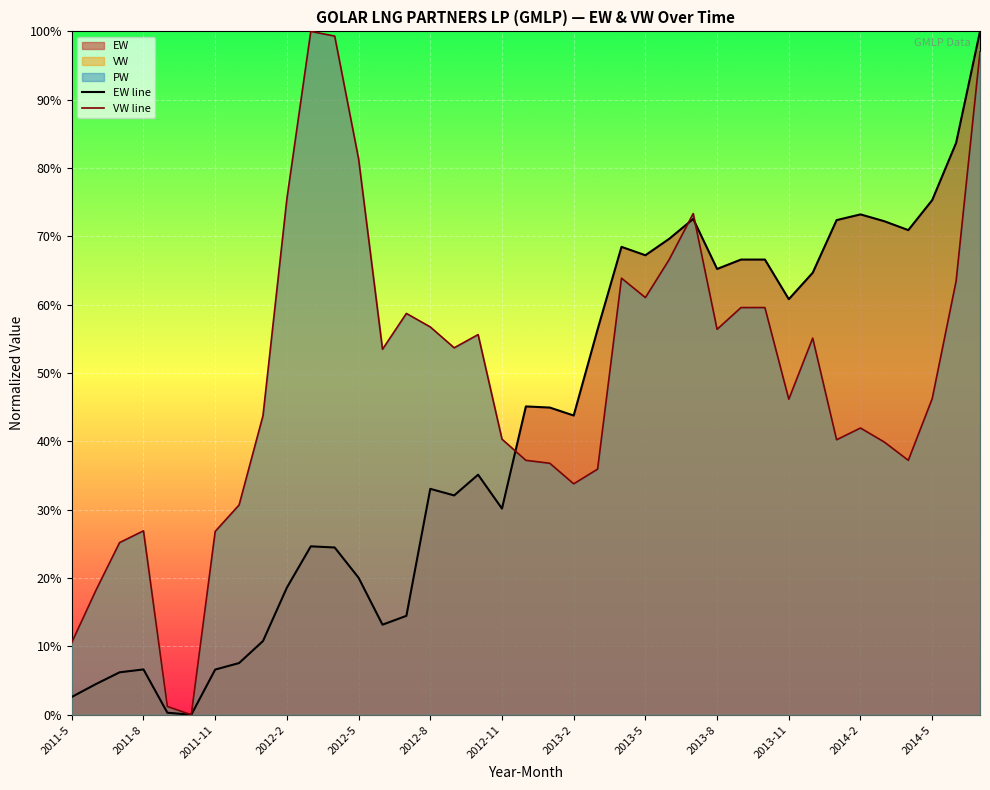

At 2011-11, list the series in order from smallest to largest.

EW line, VW line